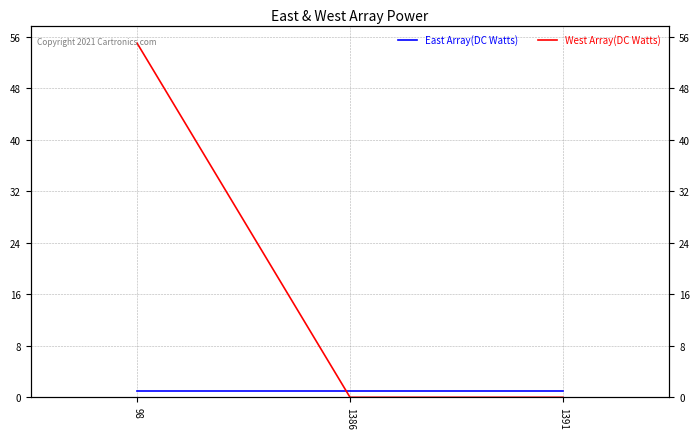

Rank the categories by West Array(DC Watts) value from highest to lowest.

98, 1386, 1391